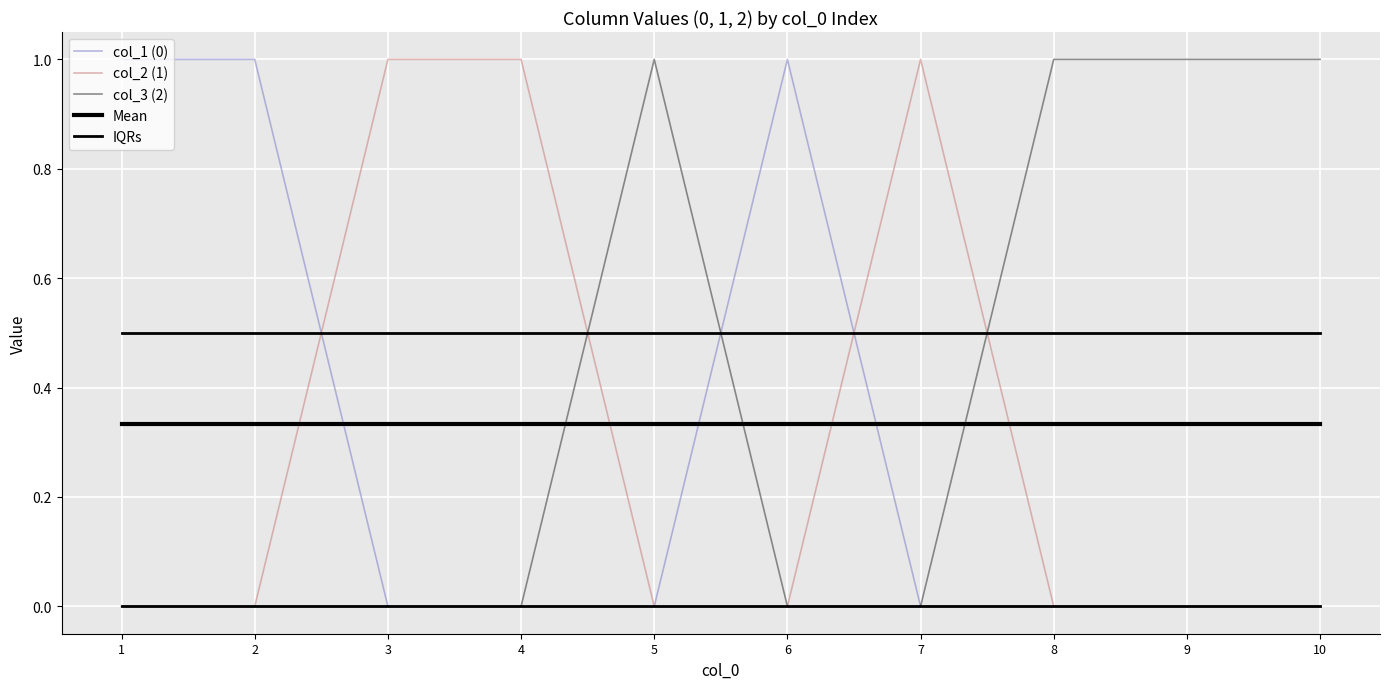

What is the sum of the Mean values at 10 and 4?

0.7